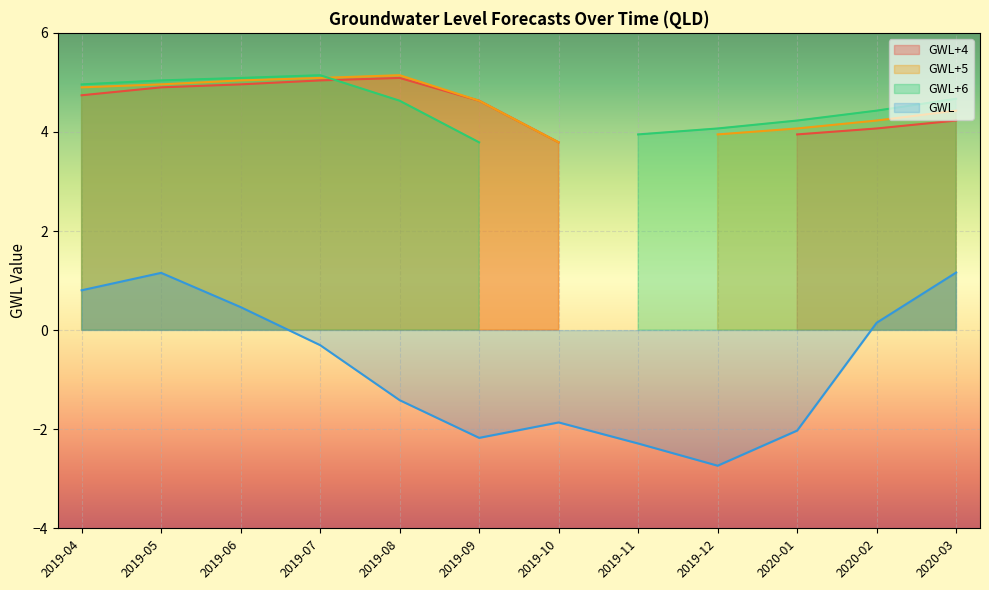

True or false: there are more than 1 points higher than both neighbors.

True